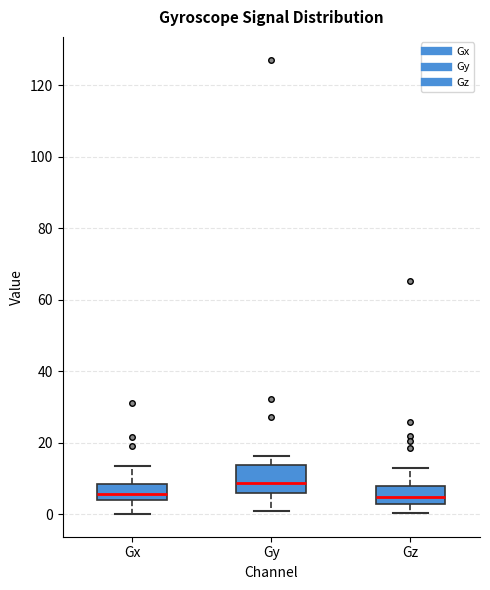

Which box's median line is the highest?

Gy